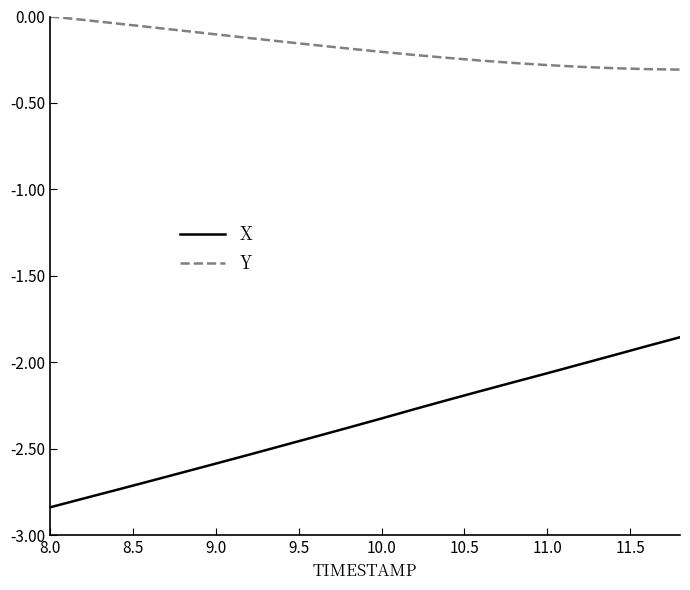

Does the chart display data point markers on the line(s)?

No